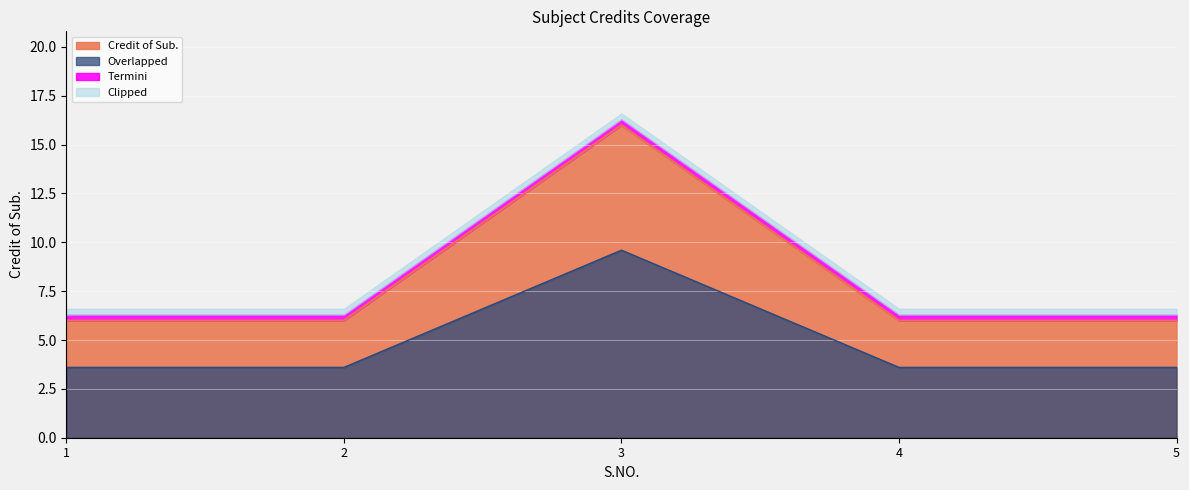

What is the value of the 1st point from the left?

6